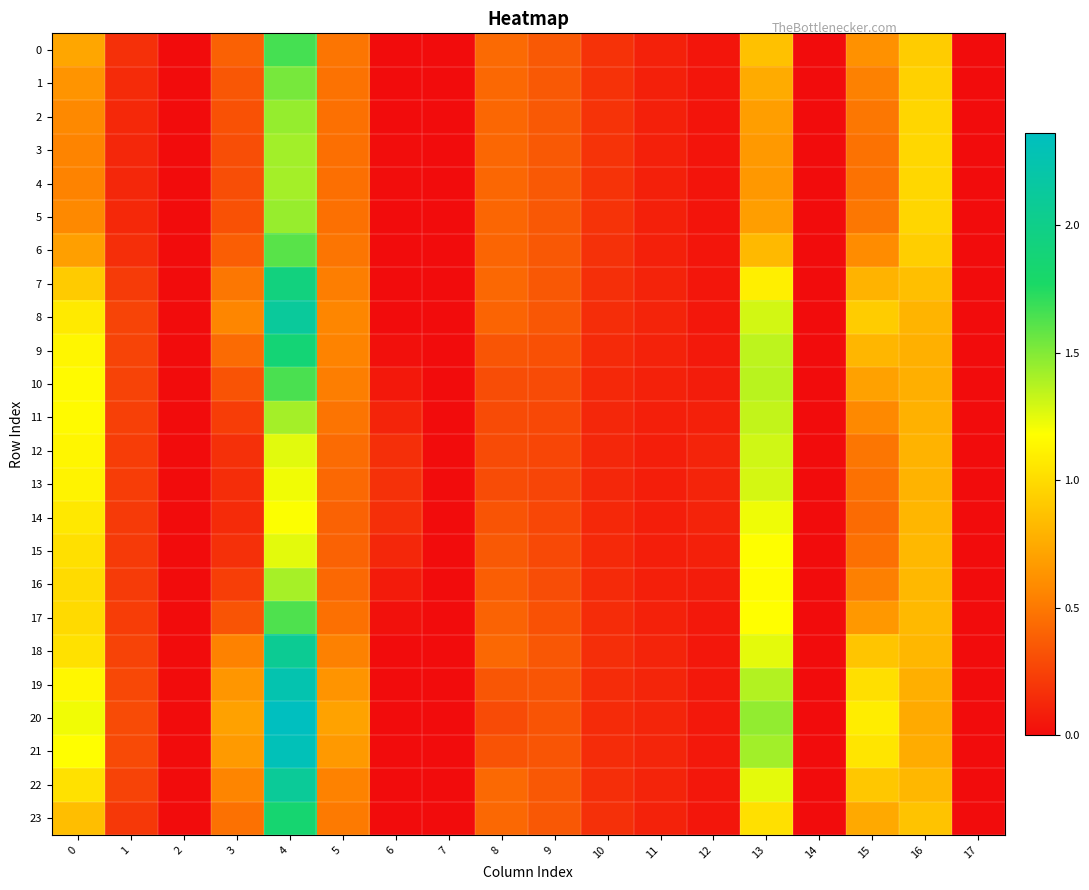

At 14, list the series in order from smallest to largest.

0, 1, 2, 3, 4, 5, 6, 7, 8, 9, 10, 11, 12, 13, 14, 15, 16, 17, 18, 19, 20, 21, 22, 23